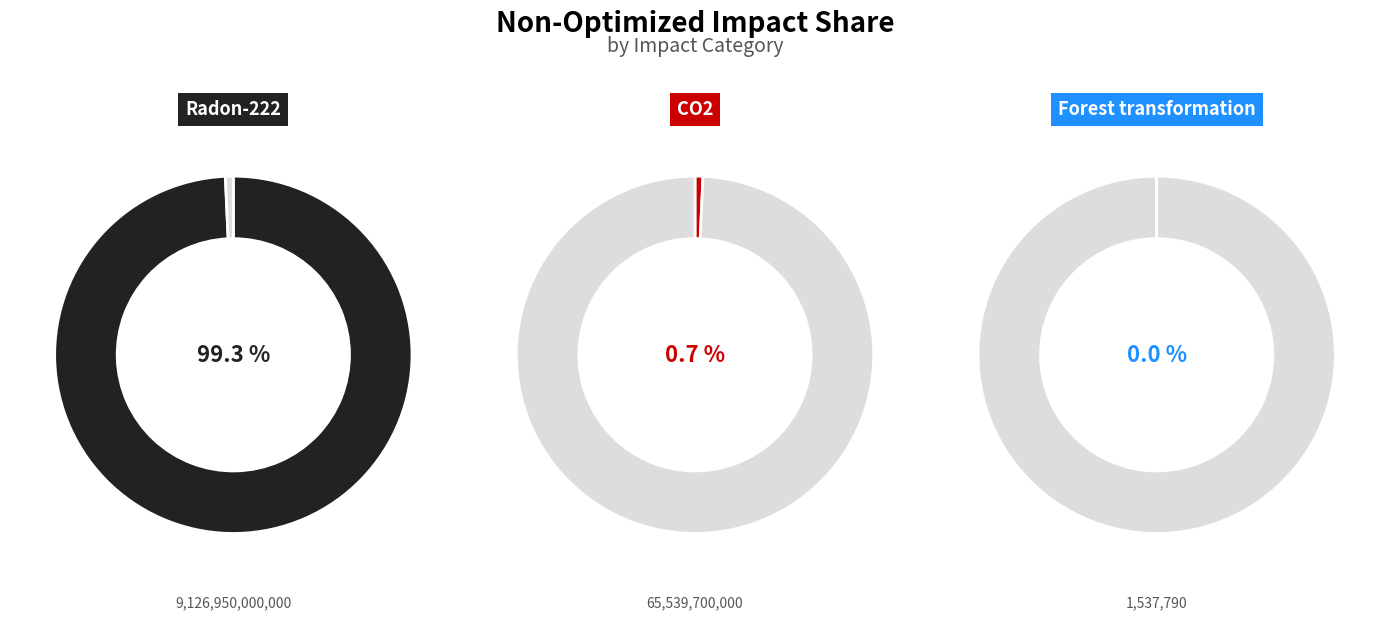

How many segments does this pie chart have?

3